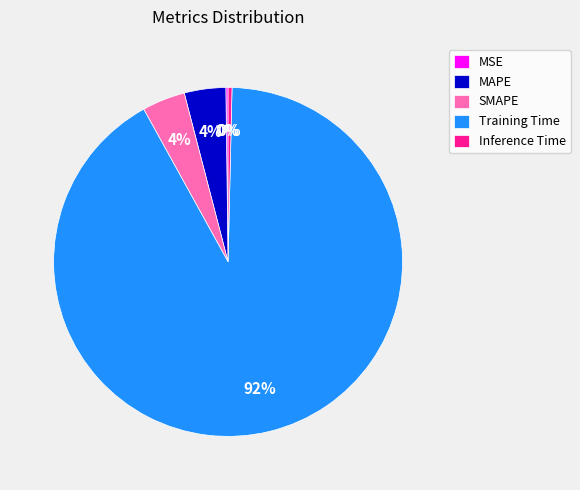

What is the majority slice?

Training Time